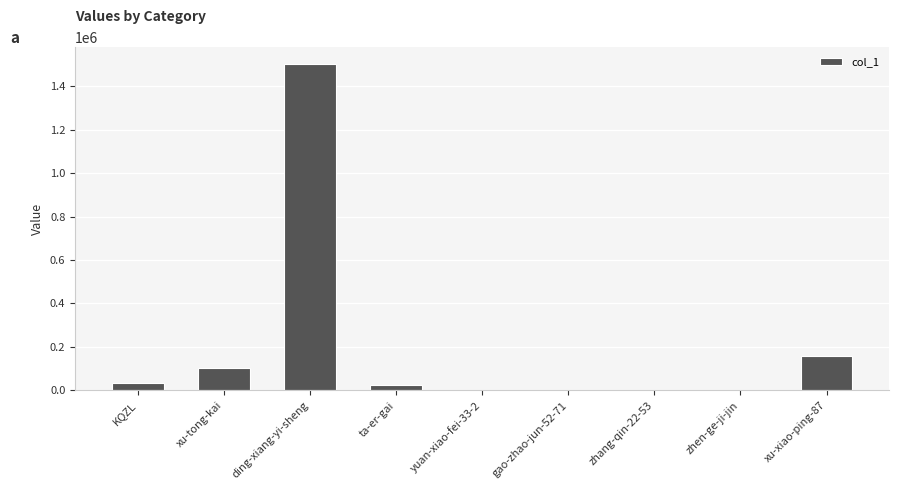

Where is the data nearest to the value 752224?

xu-xiao-ping-87